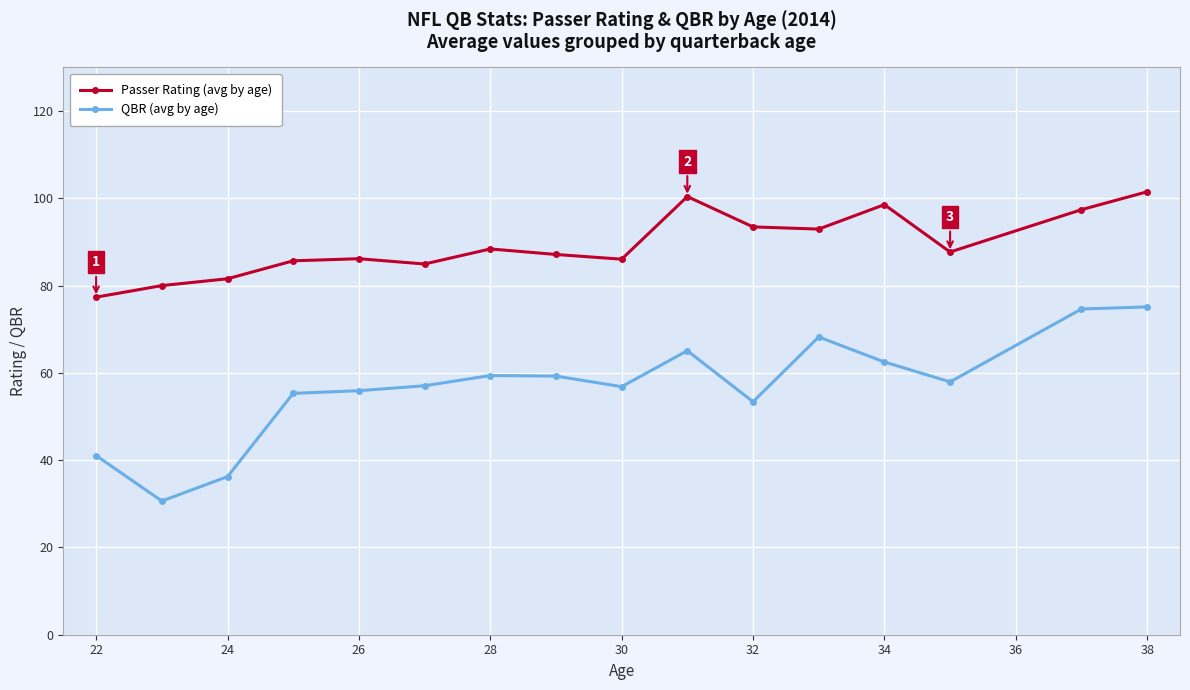

Which series has the largest range (max minus min)?

QBR (avg by age)